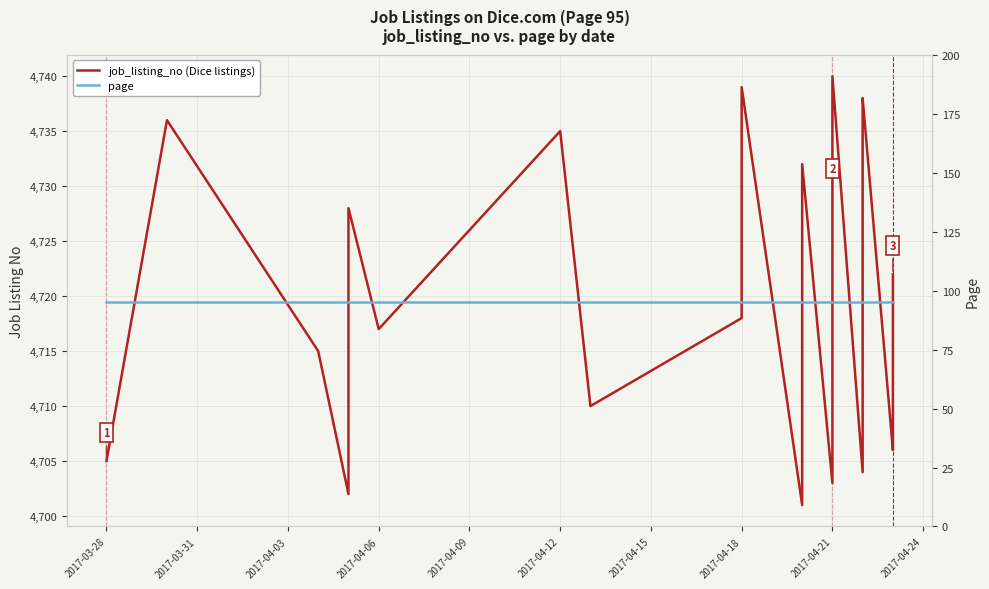

List the series in order of their peak value, highest first.

job_listing_no (Dice listings), page